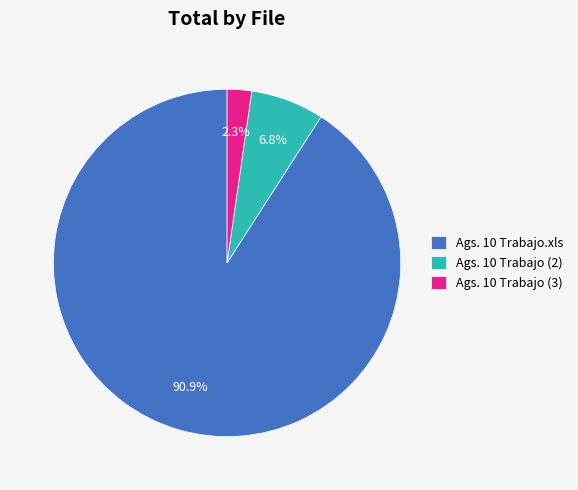

What is the largest slice in the pie chart?

Ags. 10 Trabajo.xls